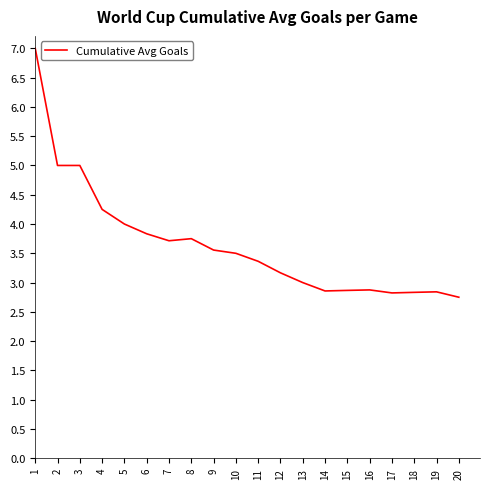

What is the approximate value at 13?

3.0